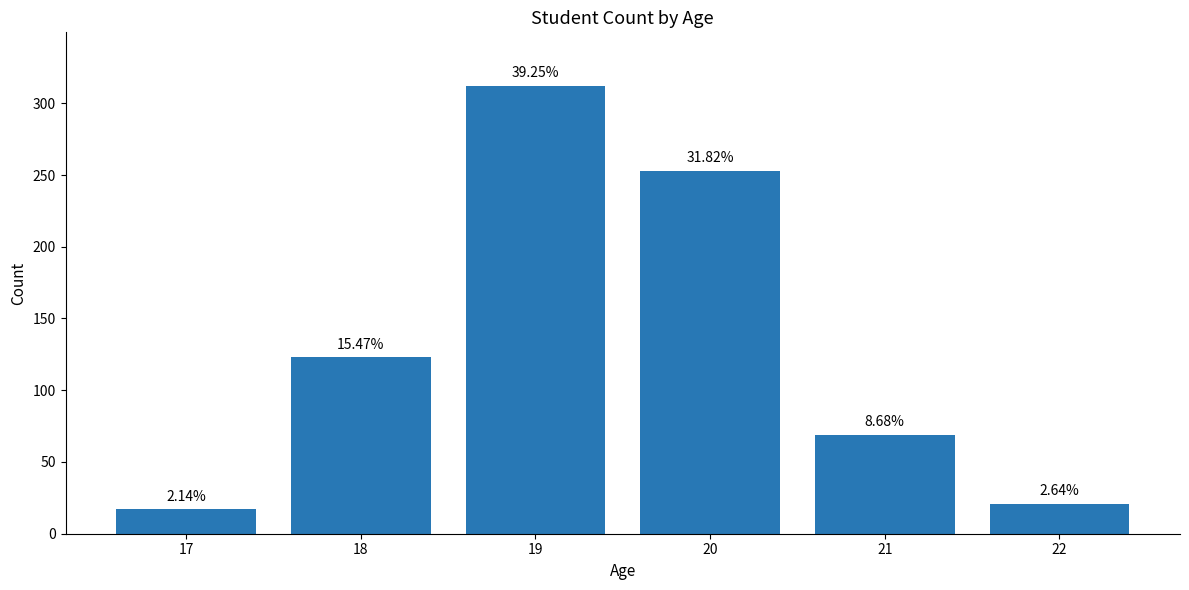

What is the value of the 6th bar from the left?

21